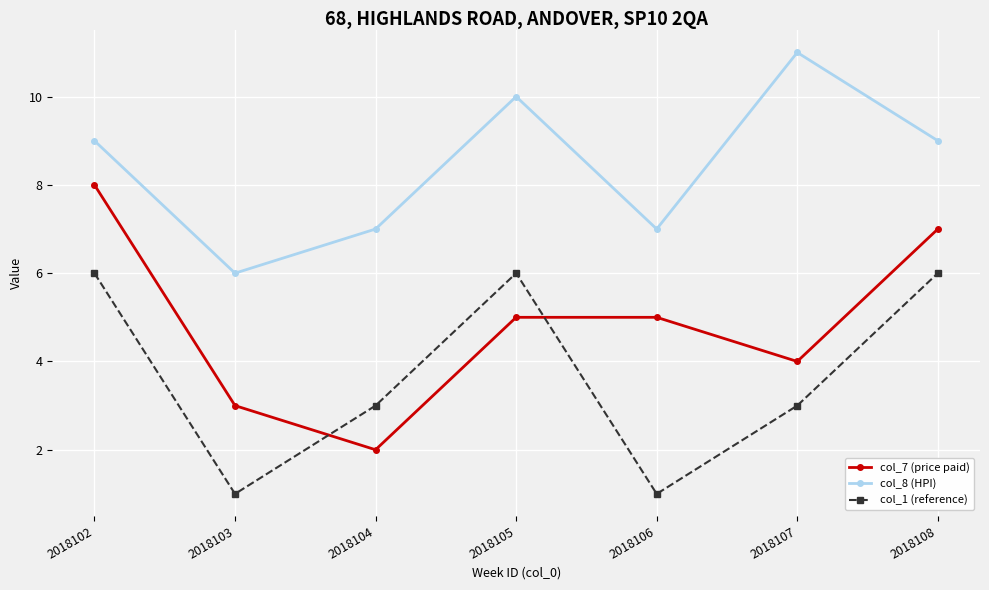

List the series in order of their overall mean, highest first.

col_8 (HPI), col_7 (price paid), col_1 (reference)